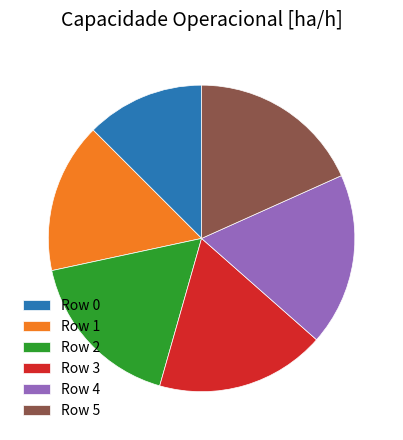

Combined, do Row 2 and Row 4 account for over 50%?

No